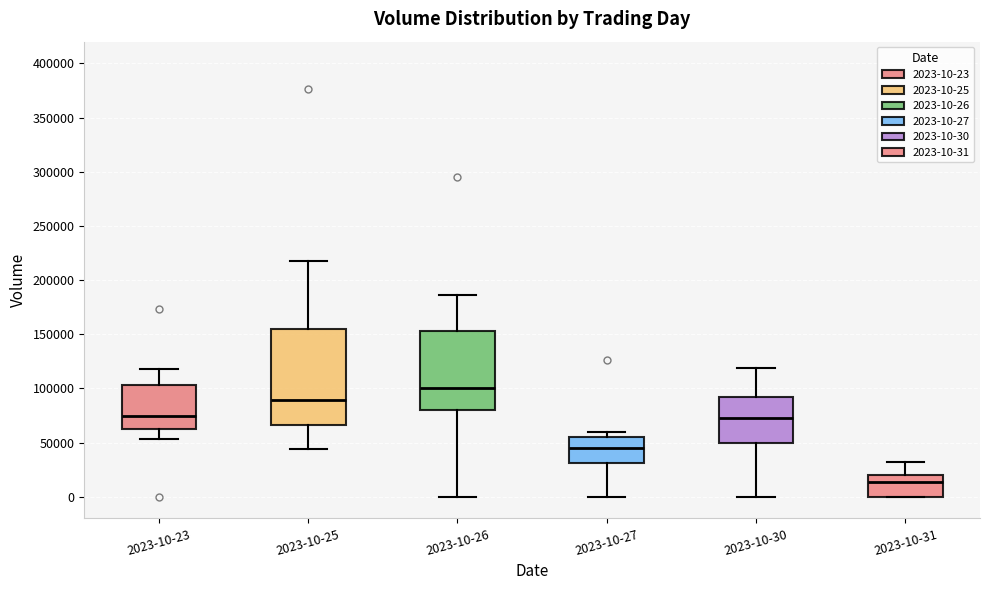

Which box has the lowest median line?

2023-10-31